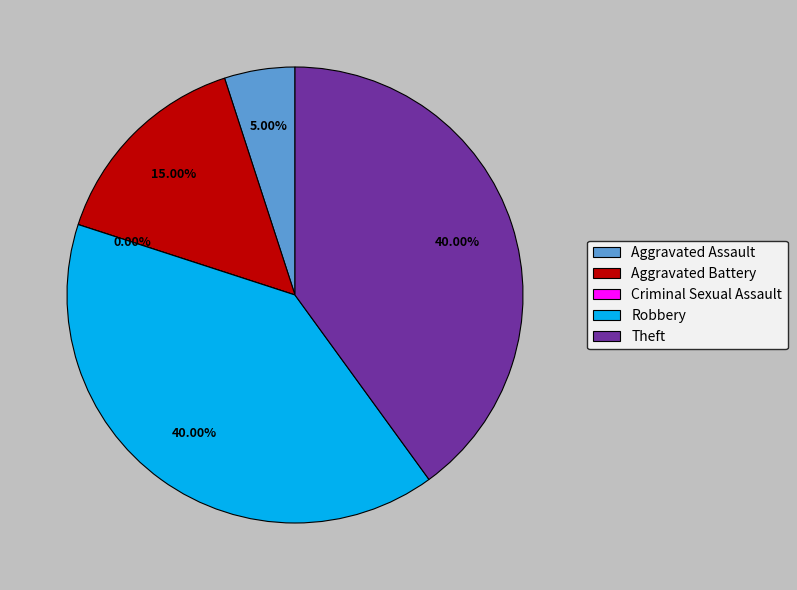

To the nearest percent, what portion does Robbery represent?

40%